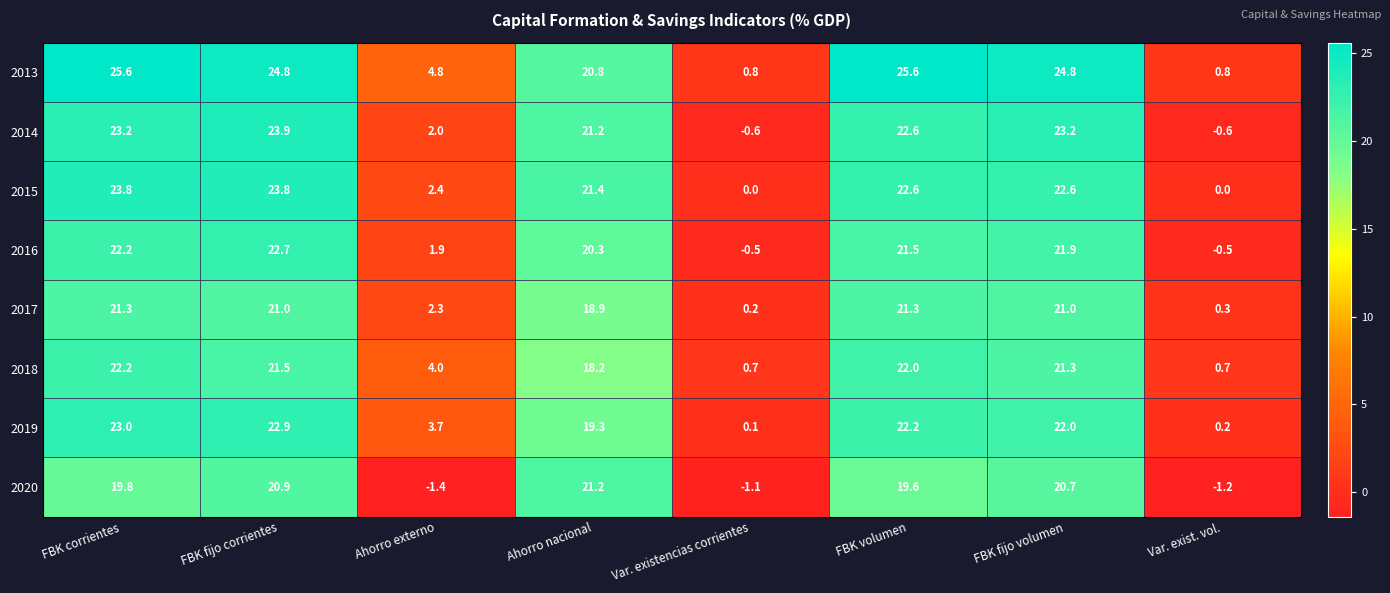

What is the minimum value shown in the chart?

-1.4